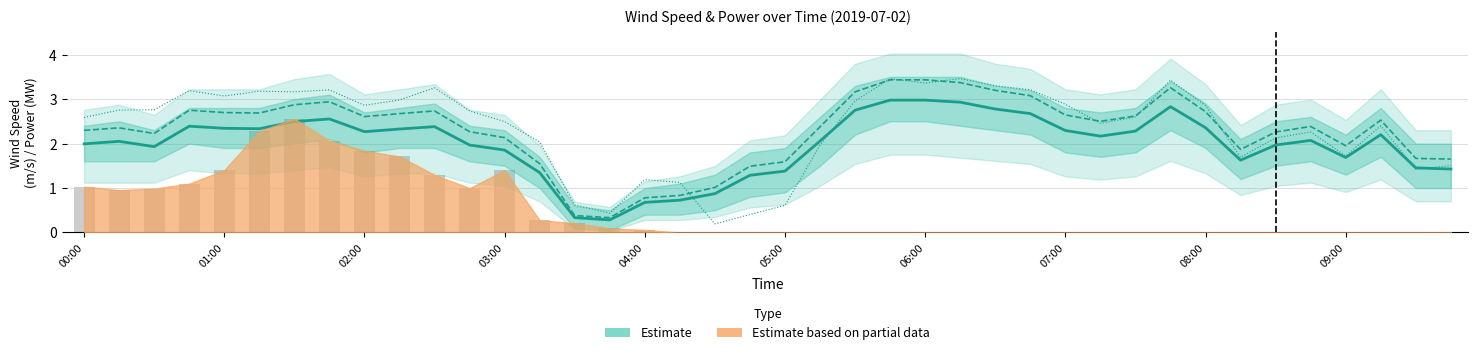

The Wind speed 10m (Estimate) series shows 1.9 at 02:00. True or false?

True